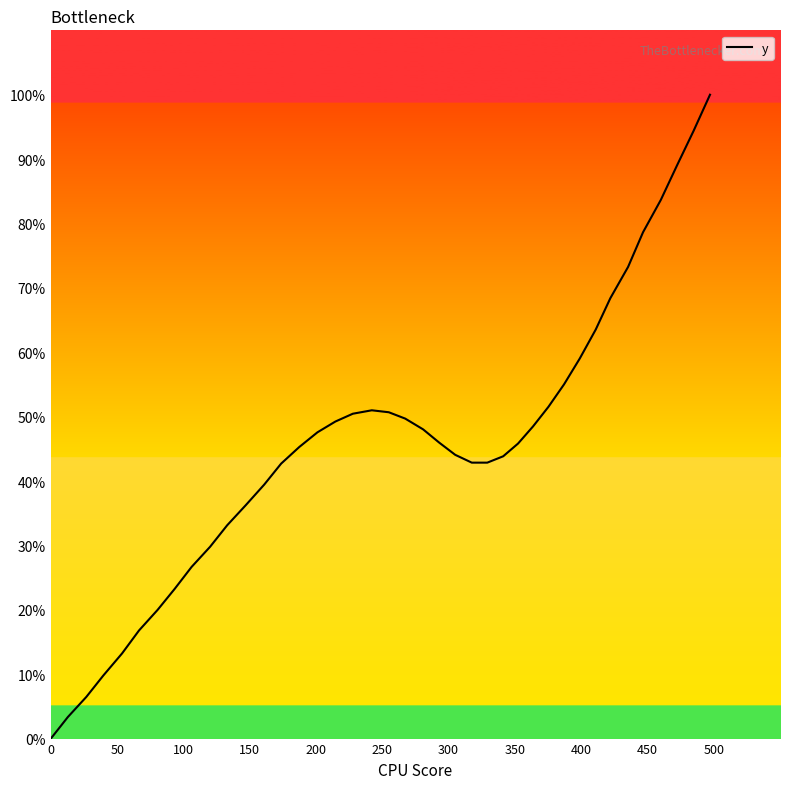

How many lines are shown in the chart?

1